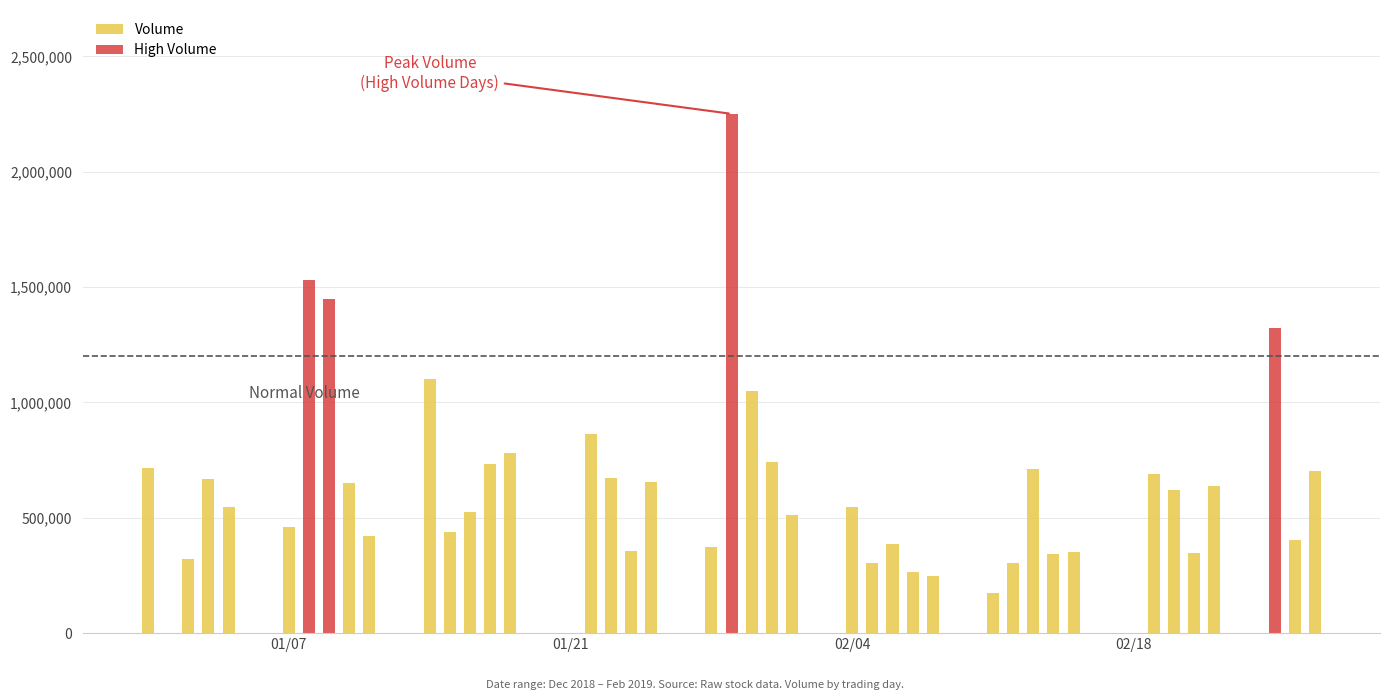

What is the highest value of the Volume series?

1099600